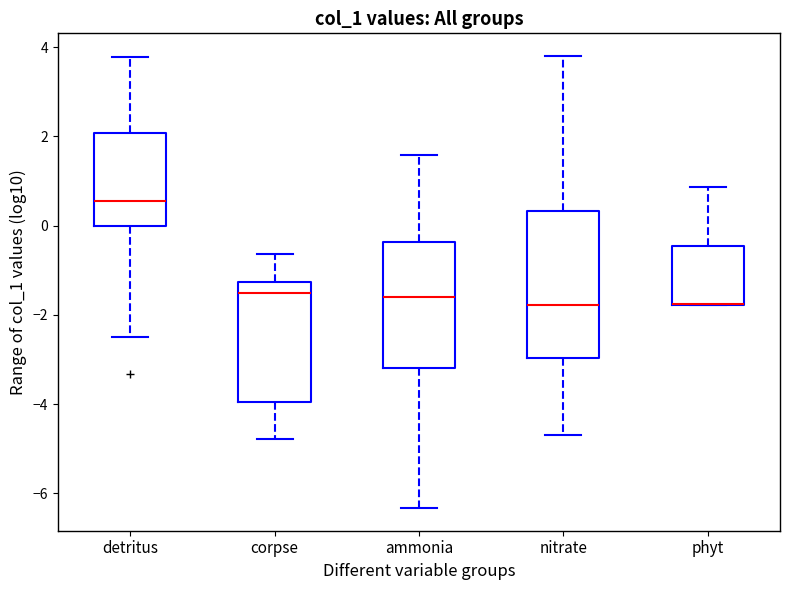

Which box is the tallest, from its lower edge to its upper edge?

nitrate